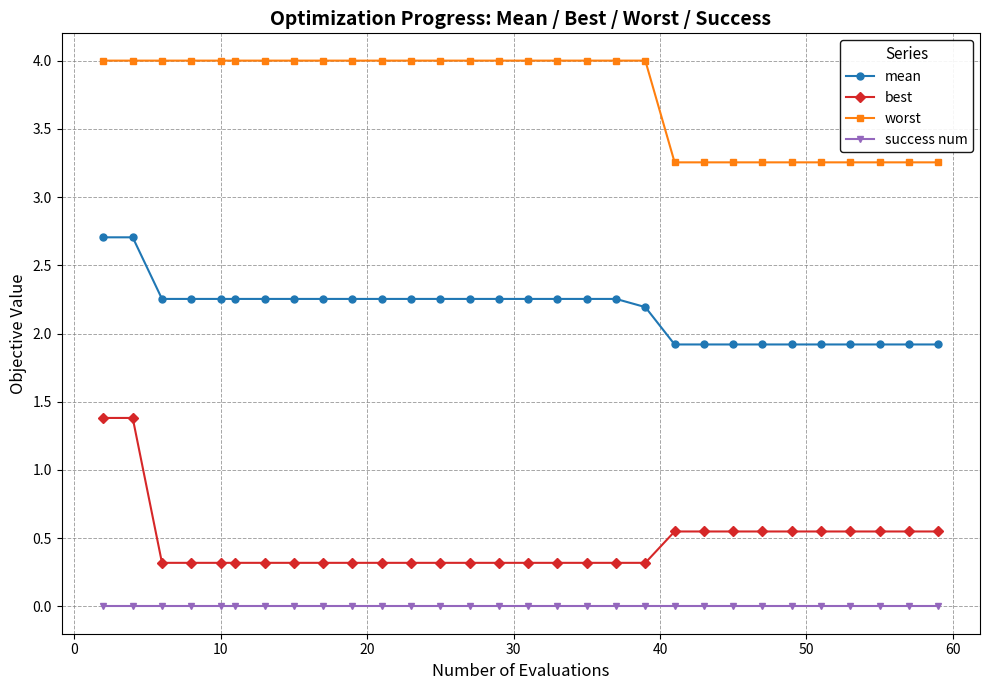

Rank the series by their maximum value, from lowest to highest.

success num, best, mean, worst